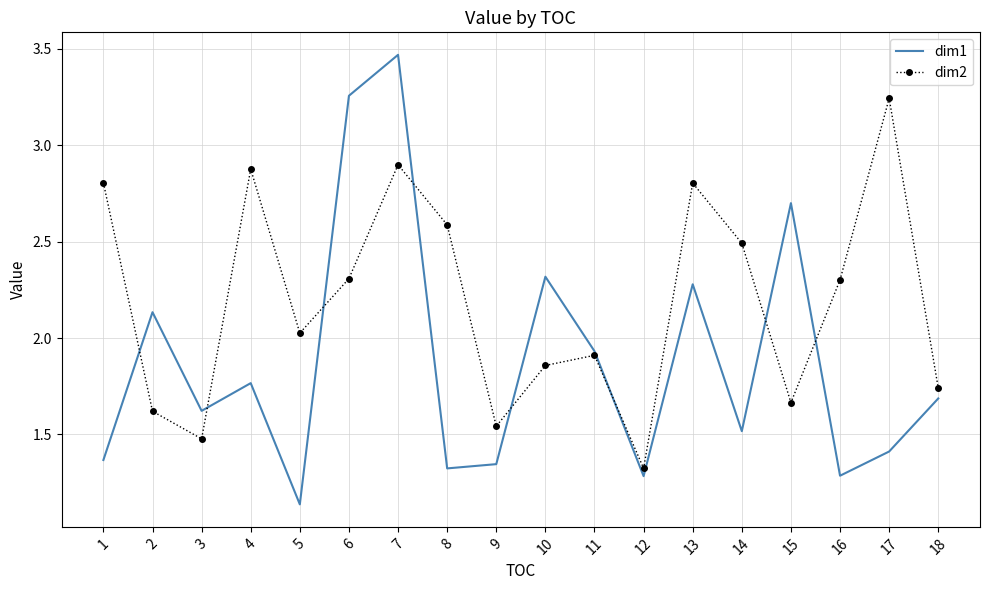

At which category does dim1 reach its first local valley?

3